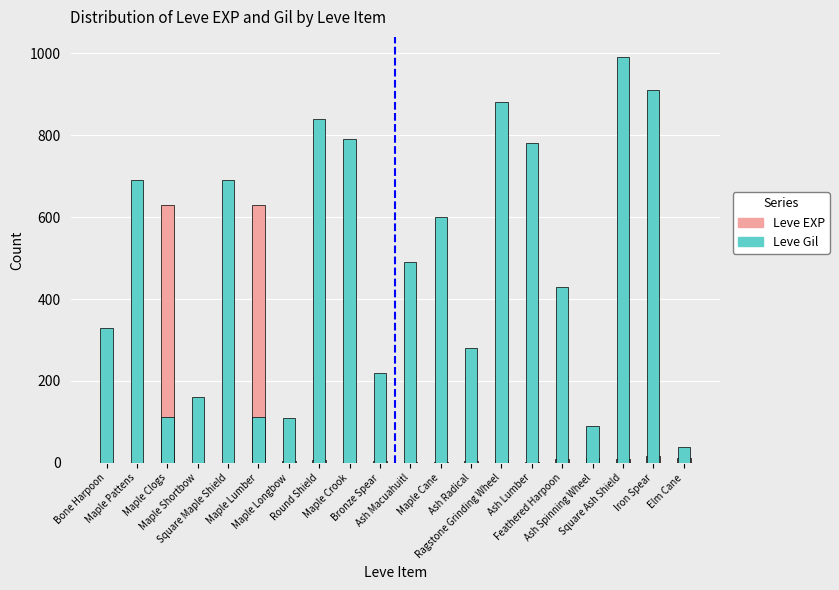

The Leve Gil series shows 383 at Maple Crook. True or false?

False